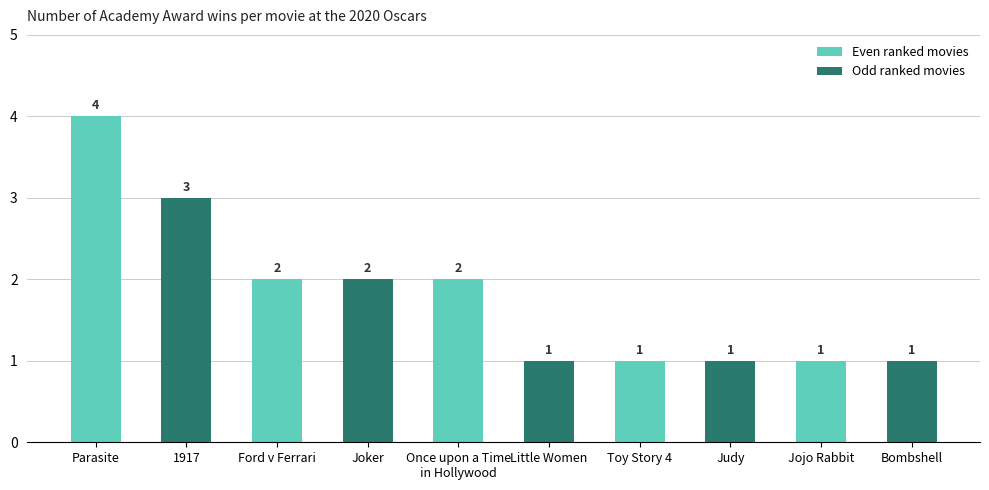

How many distinct data groups are displayed?

1